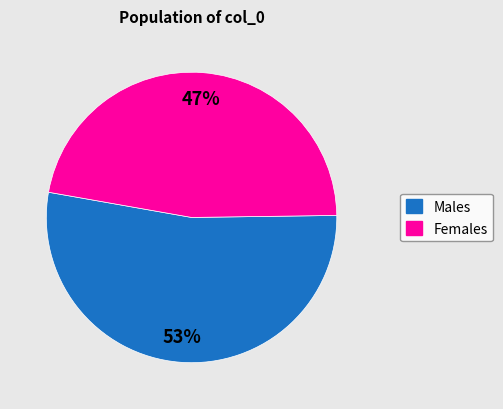

Is there a majority slice in this chart?

Yes